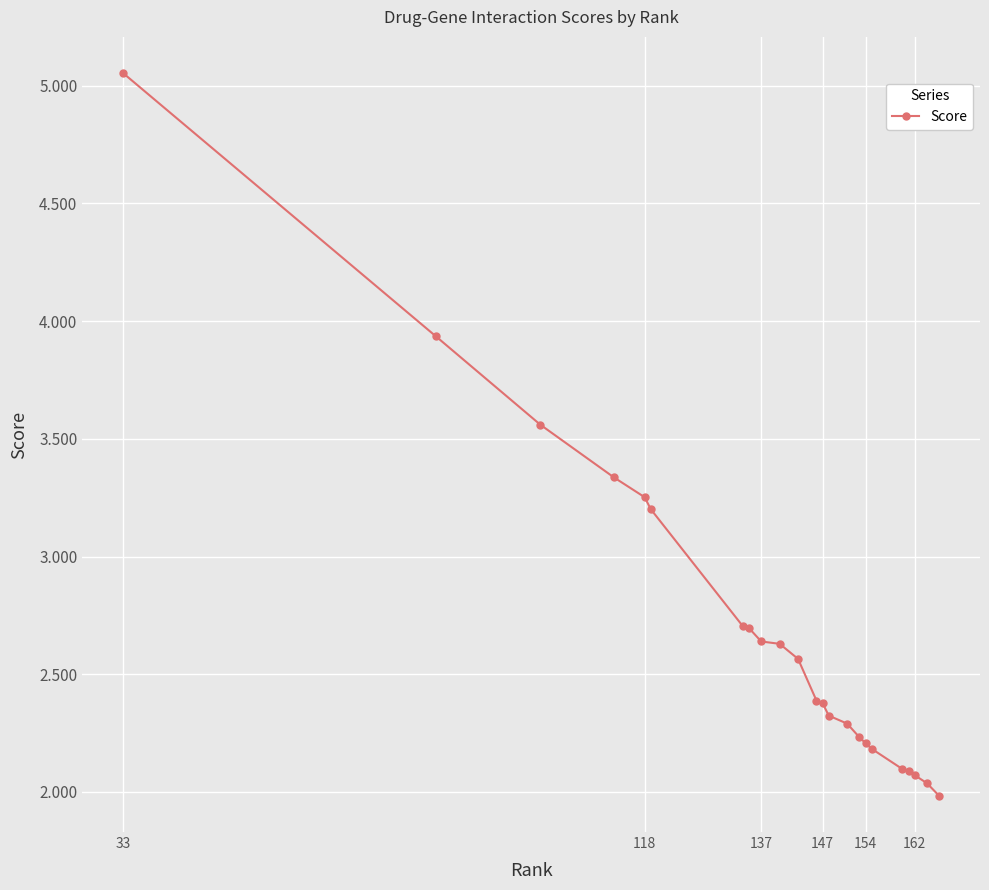

What is the average value?

2.7